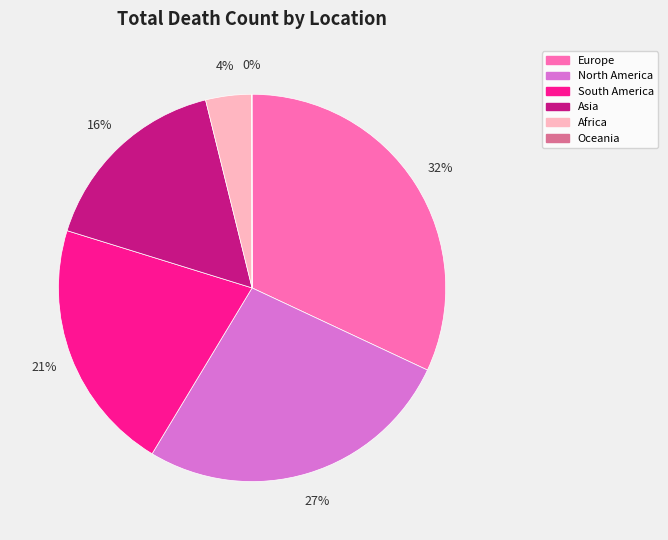

What percentage is the South America slice, to the nearest percent?

21%